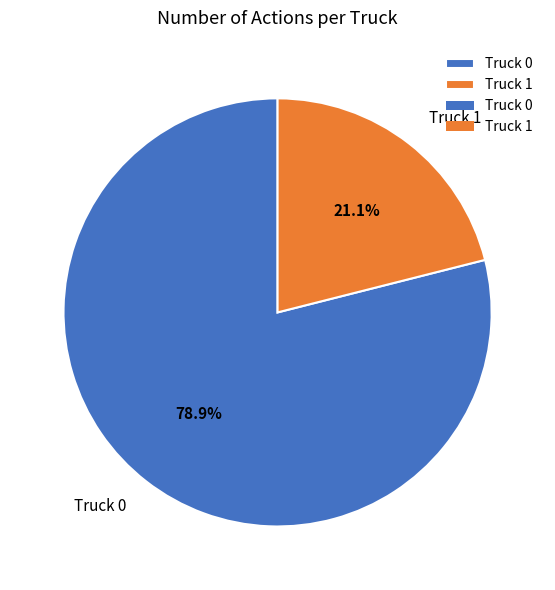

What is the smallest slice in the pie chart?

Truck 1